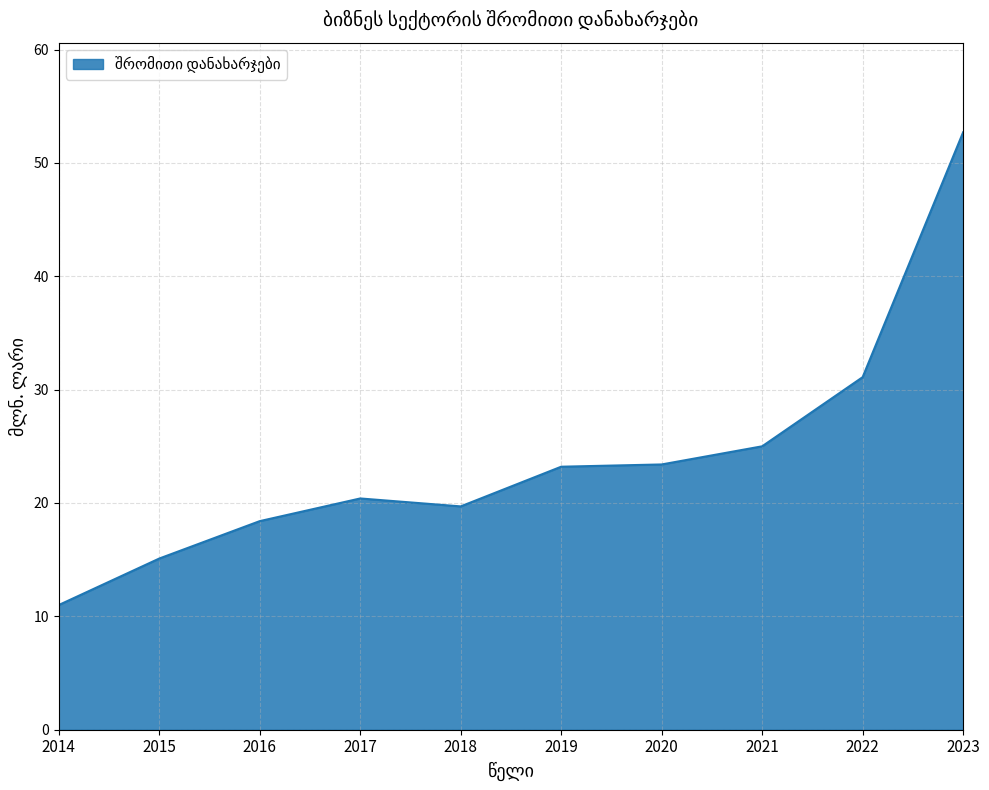

Between 2020 and 2018, which is larger?

2020